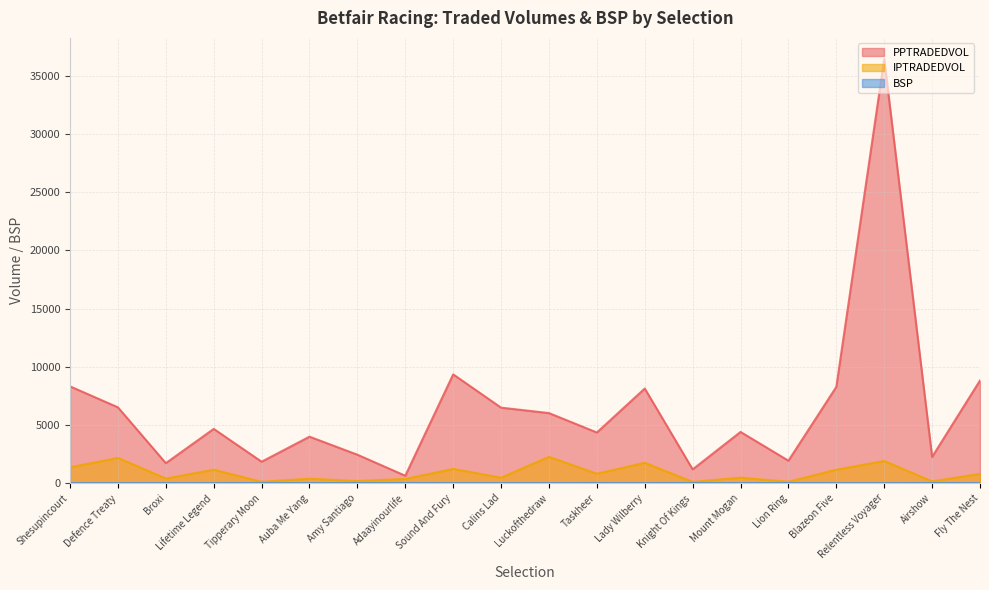

True or false: IPTRADEDVOL and BSP cross at least once.

False